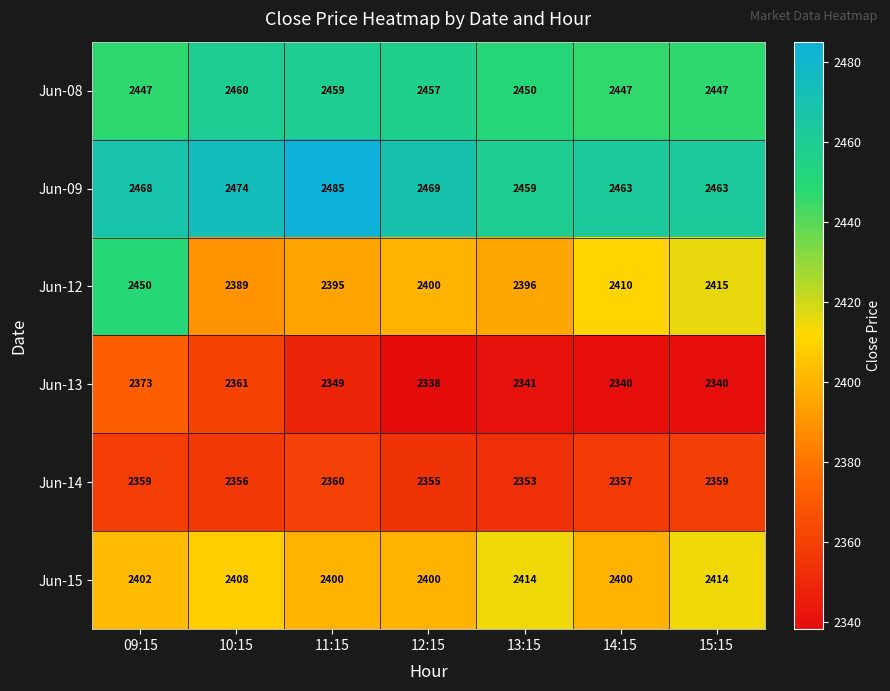

What is the difference between the highest and lowest values at 09:15?

109